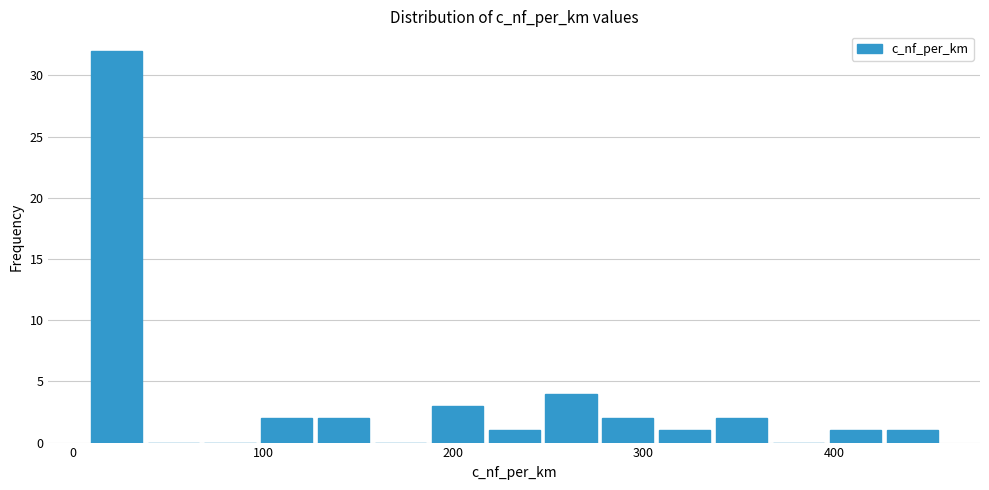

Around what value on the x-axis is the tallest bar? Give the approximate position of its centre, as read against the axis.

20